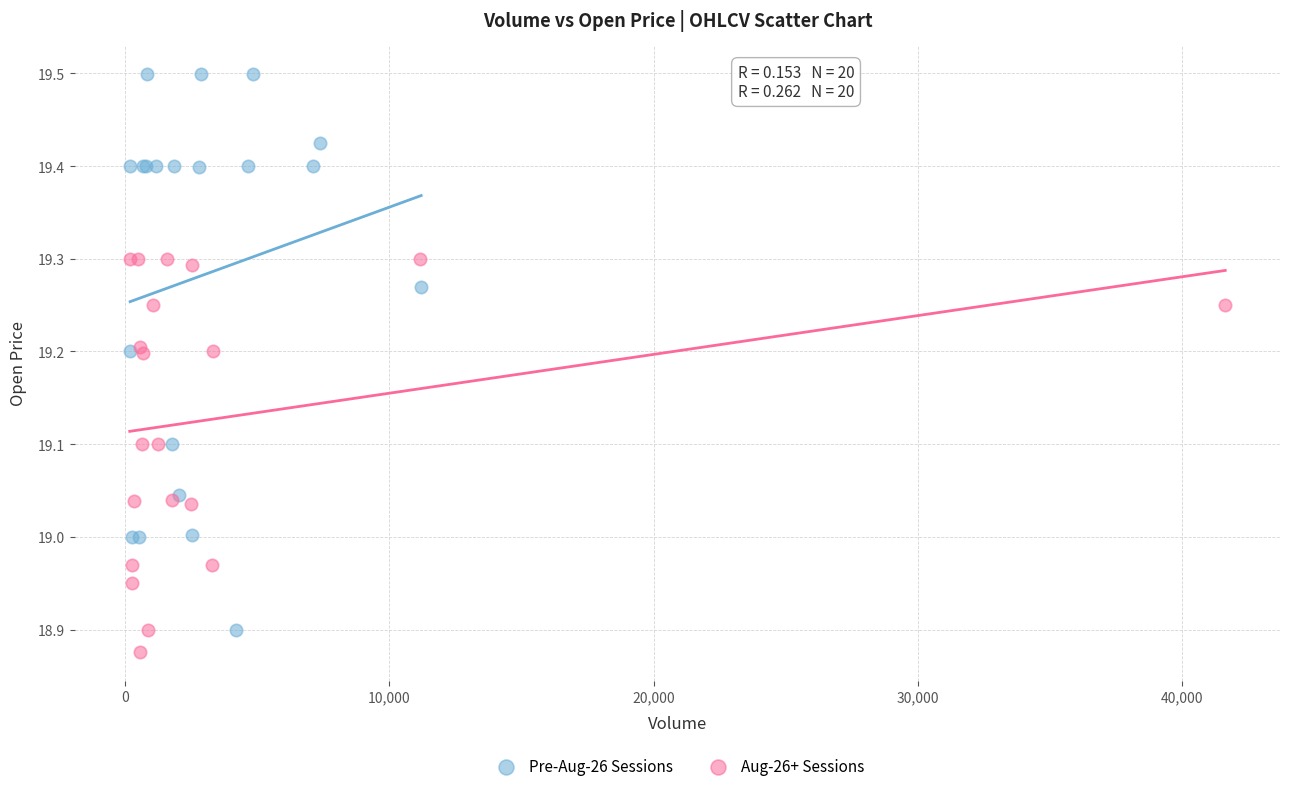

Which series has the largest Y range (max minus min)?

Pre-Aug-26 Sessions